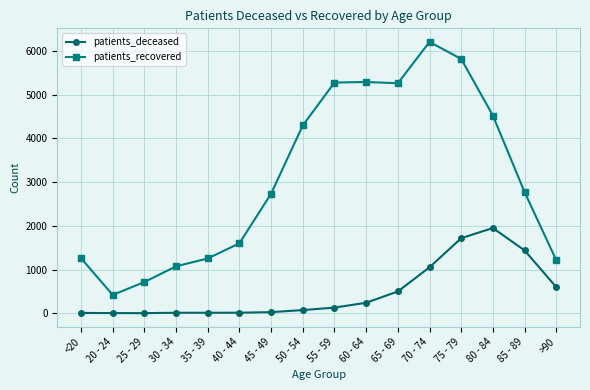

The value of patients_deceased at 85 - 89 is 1438. True or false?

True